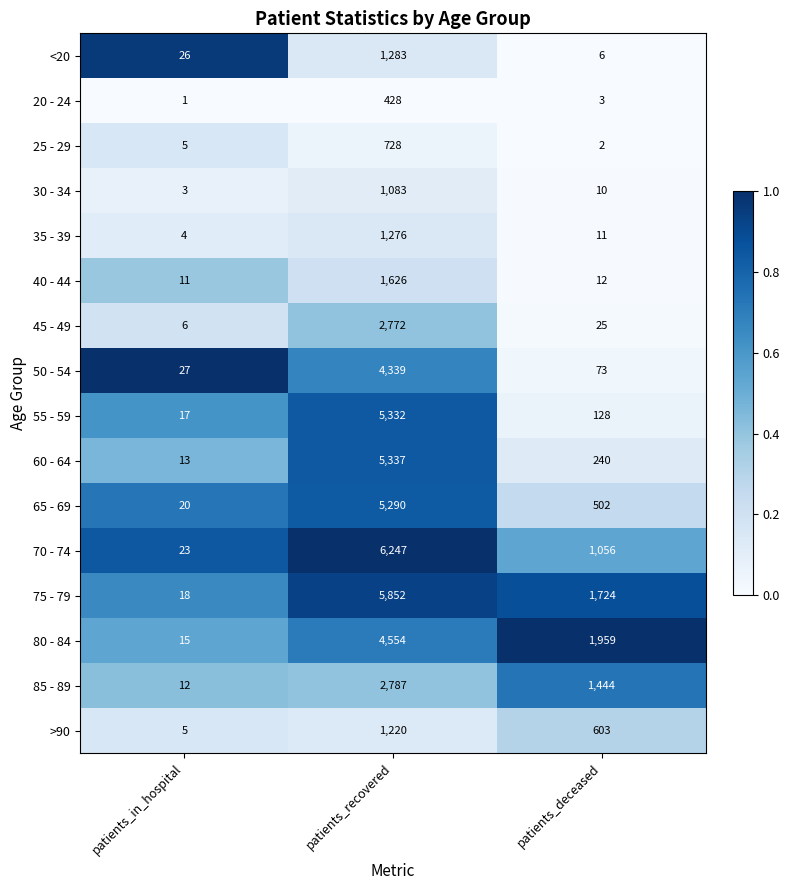

The value of 65 - 69 at patients_deceased is 872. True or false?

False